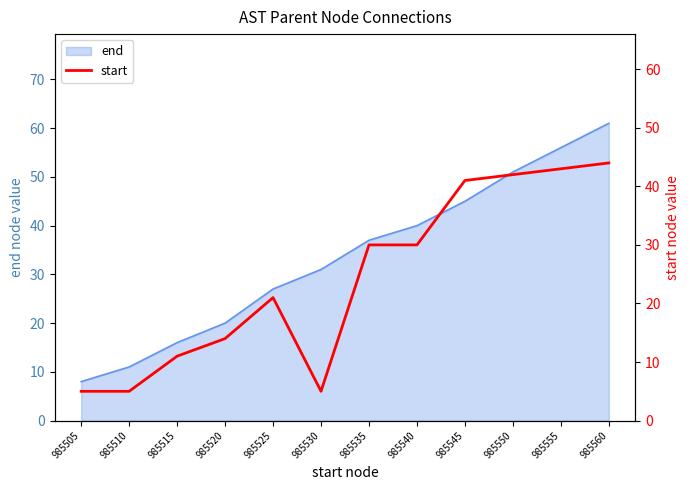

Which category has the lowest value in the end series?

985505